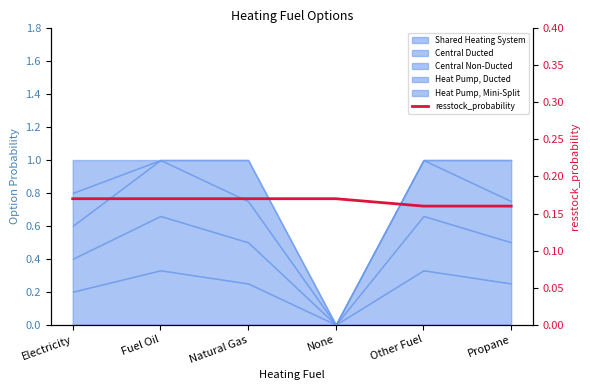

Rank the categories by value from highest to lowest.

Electricity, Fuel Oil, Natural Gas, None, Other Fuel, Propane